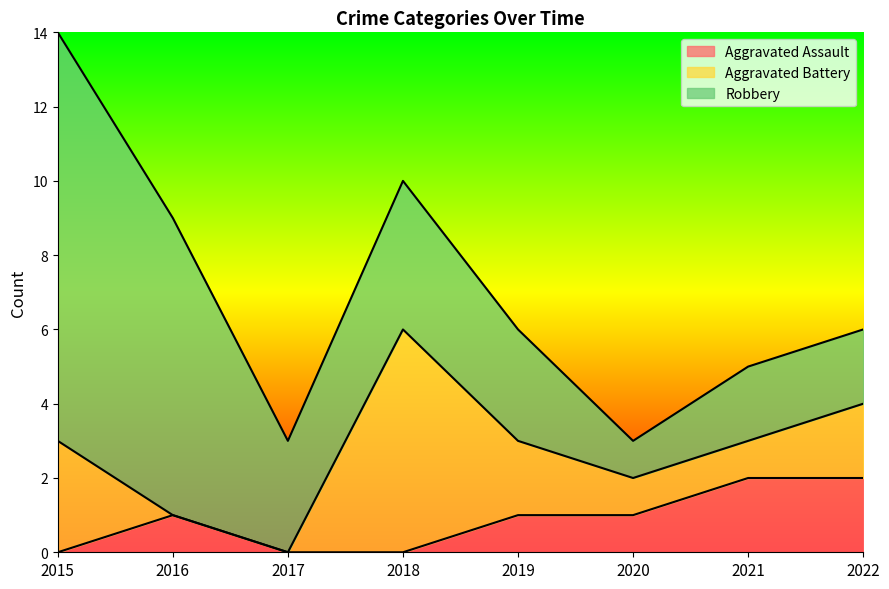

What is the value of the Aggravated Assault point at the 7th from the left?

2